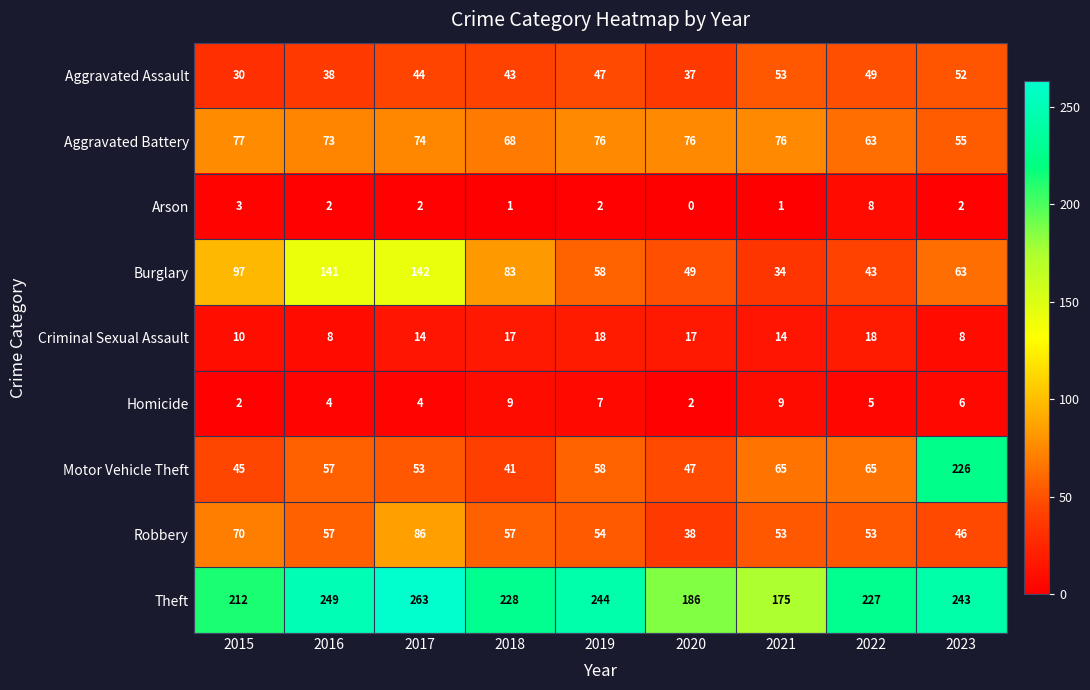

Which series changed the most between 2017 and 2019?

Burglary